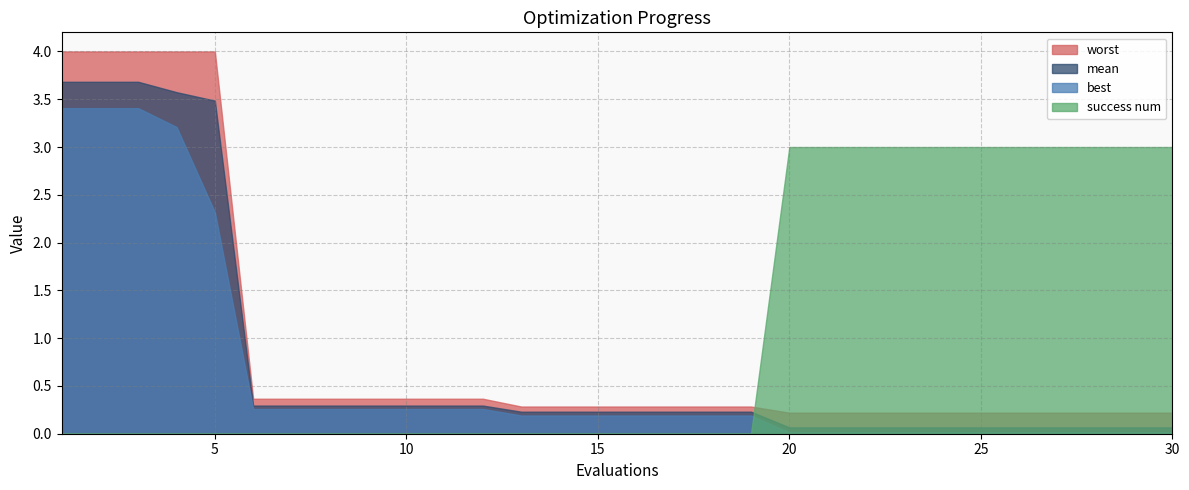

What is the value of the best point at the 7th from the left?

0.3